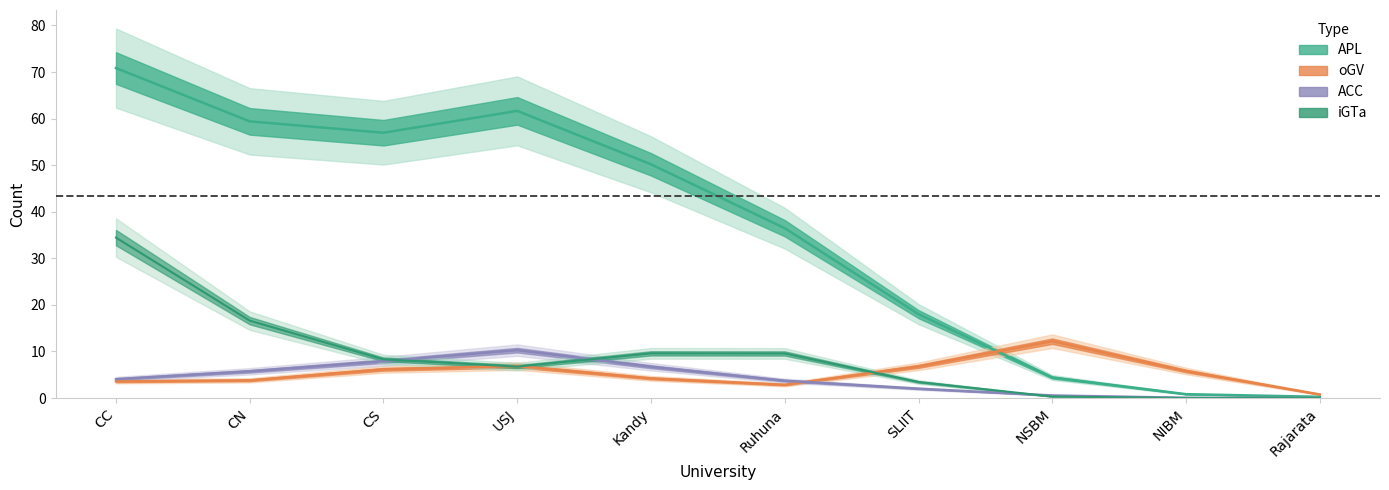

At which label does iGTa first exceed 6?

CC